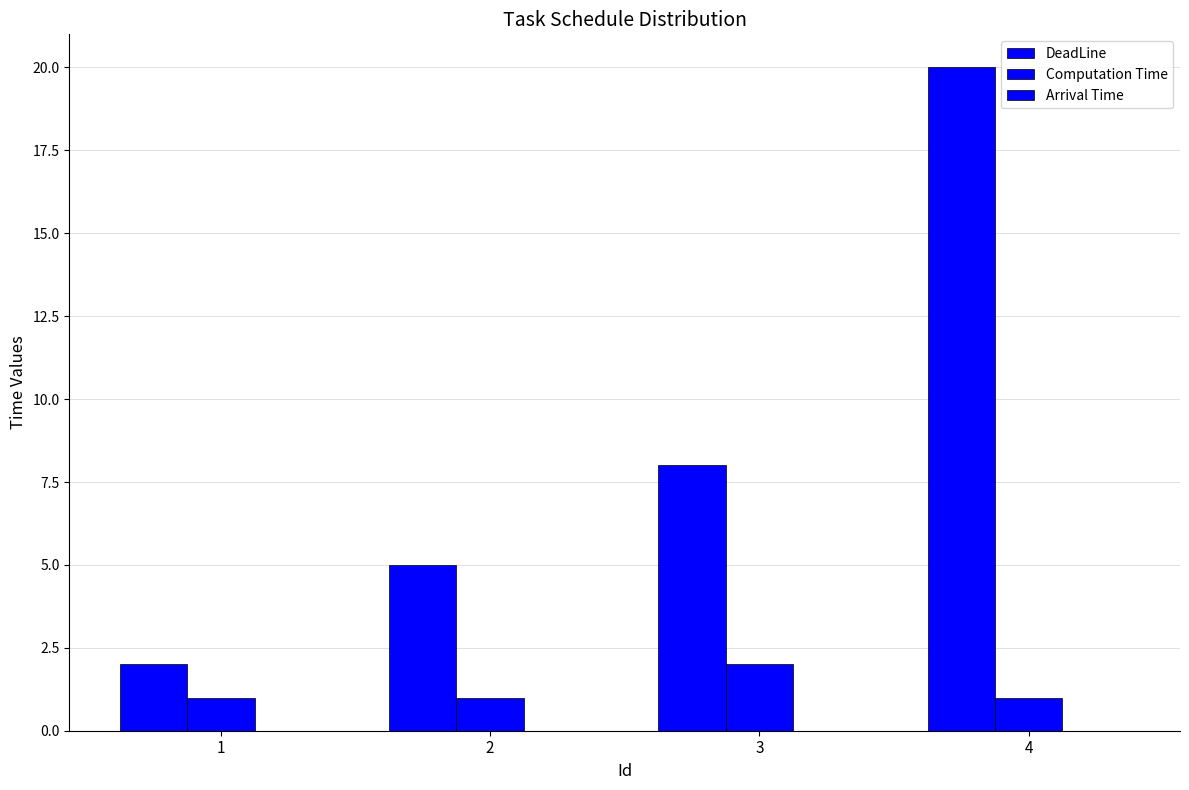

At which label does DeadLine first exceed 8?

4